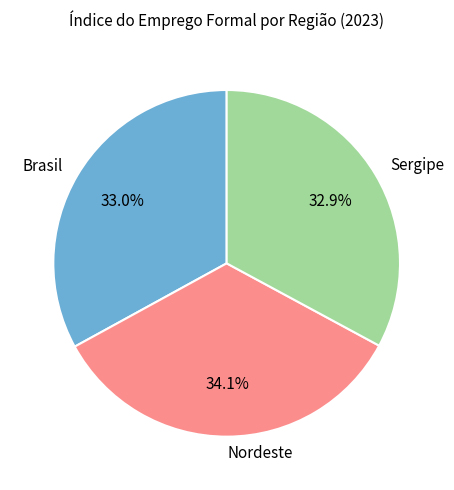

Between Sergipe and Nordeste, which is larger?

Nordeste